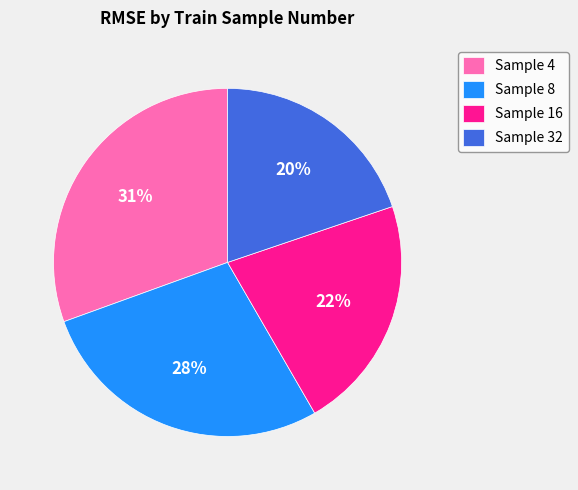

To the nearest percent, what is the average slice percentage?

25%